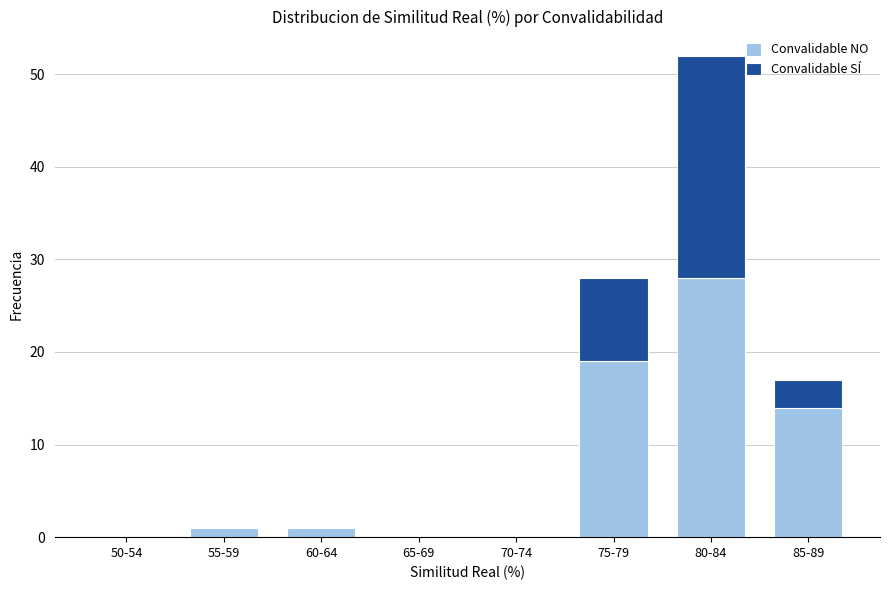

Reading left to right, transcribe the values for Convalidable NO.

50-54=0	55-59=1	60-64=1	65-69=0	70-74=0	75-79=19	80-84=28	85-89=14